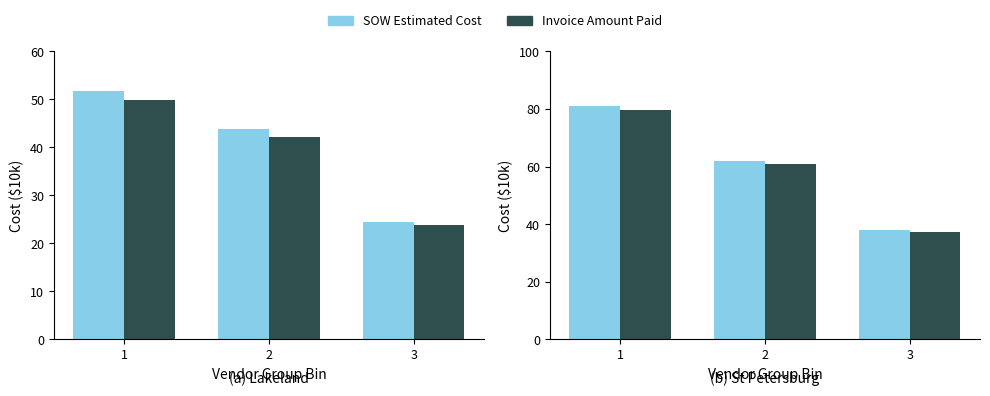

Which has a higher value, 1 or 2?

1